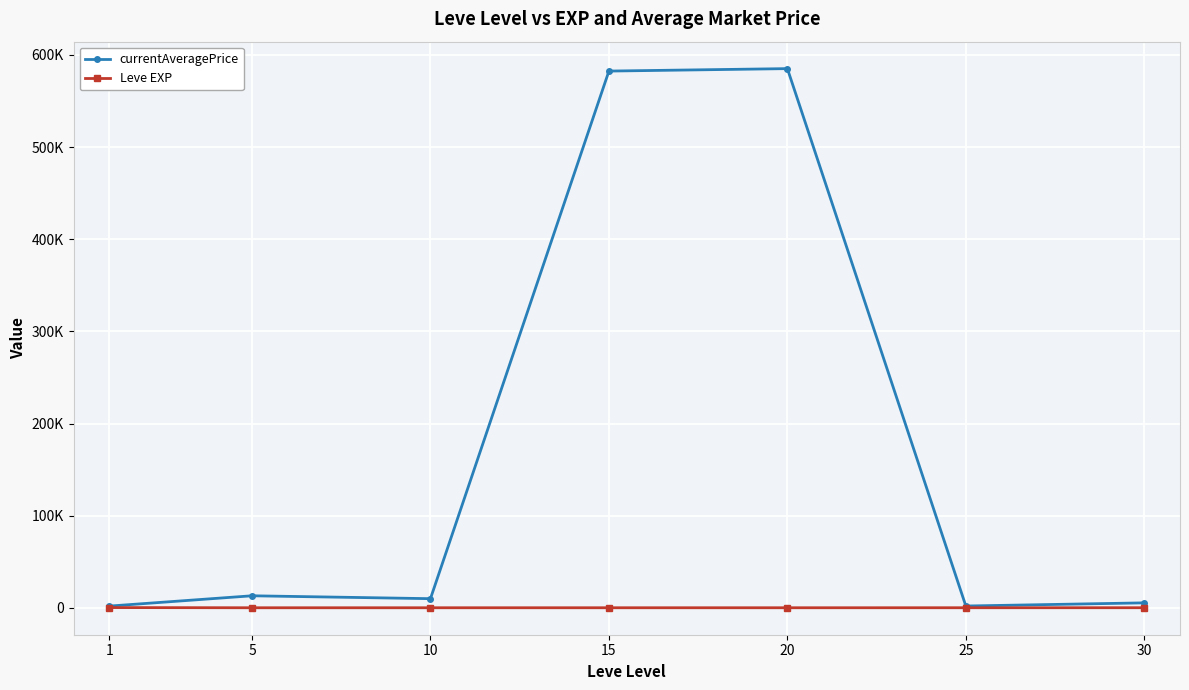

Between 10 and 1, which is larger?

10